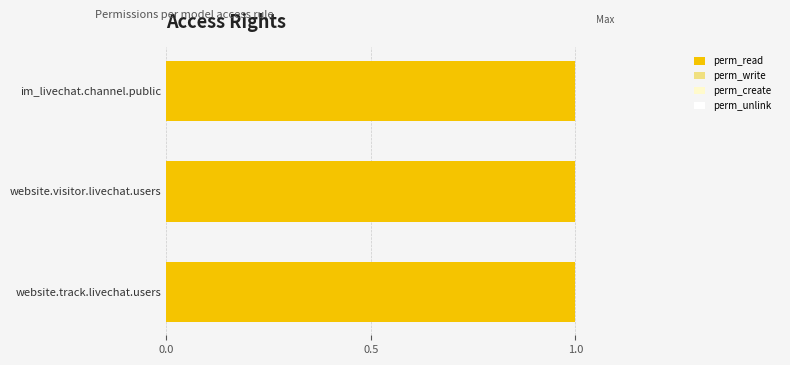

Which category has the lowest value across all series?

im_livechat.channel.public